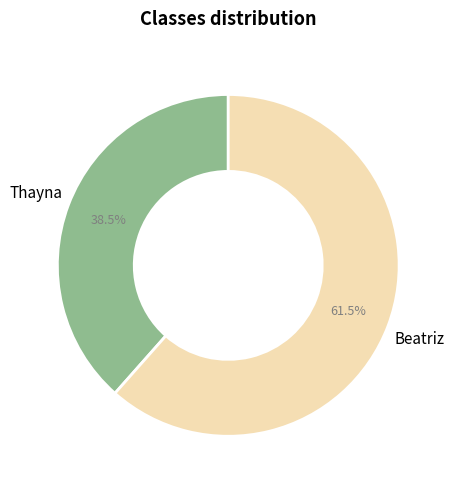

Does any single category account for the majority?

Yes